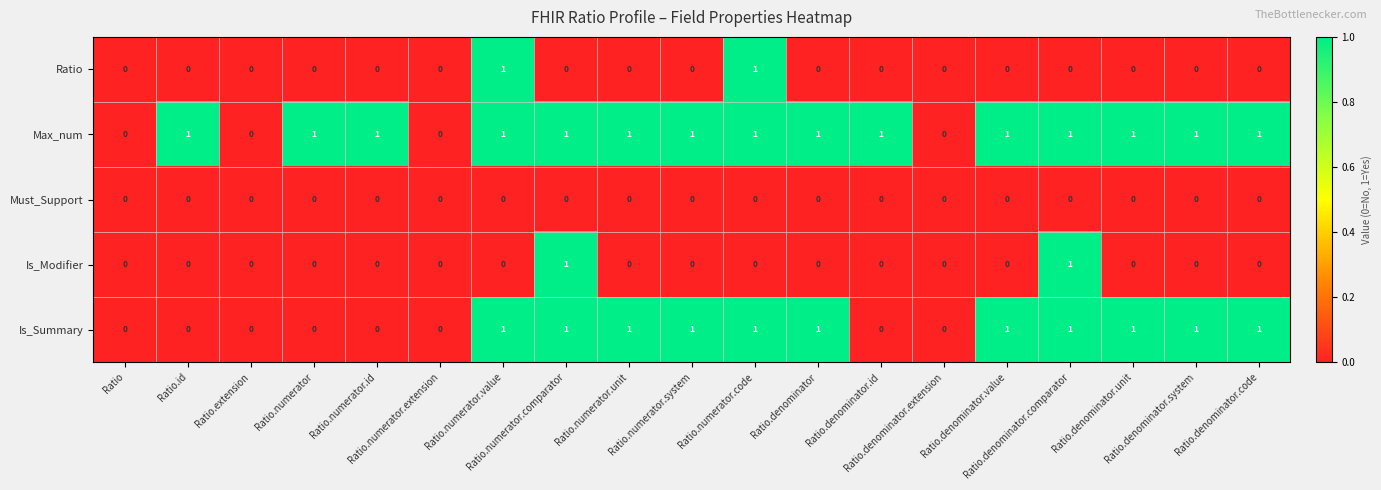

How many Is_Summary values are between 0 and 1?

19